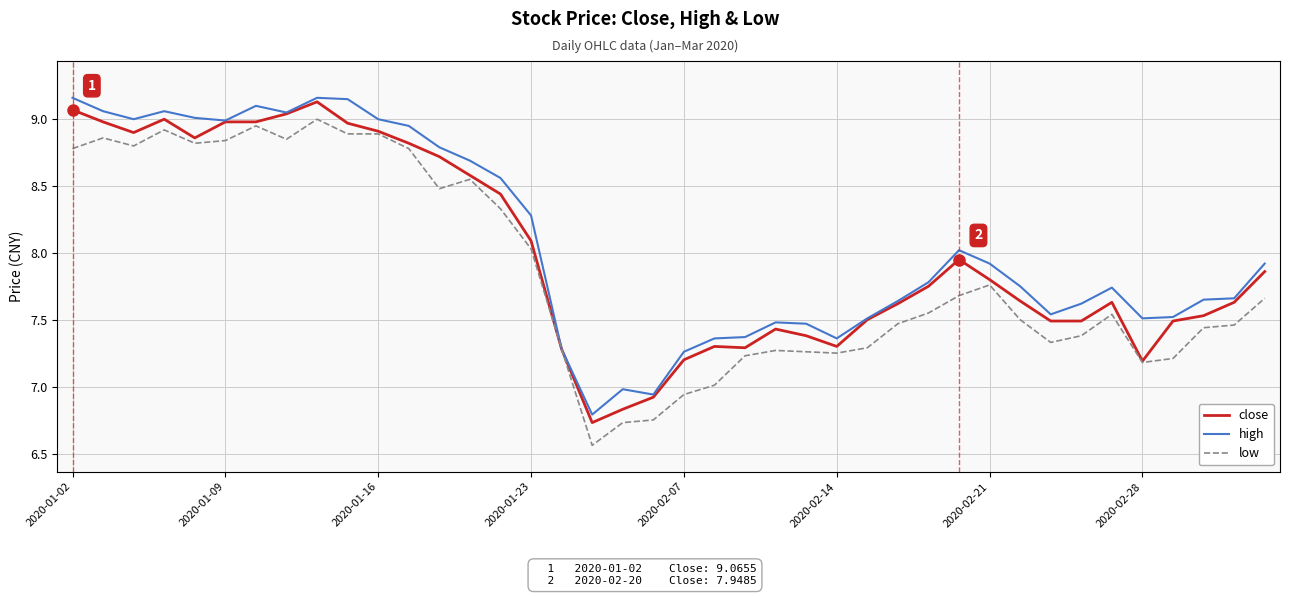

What are all the series names shown in the legend?

close, high, low